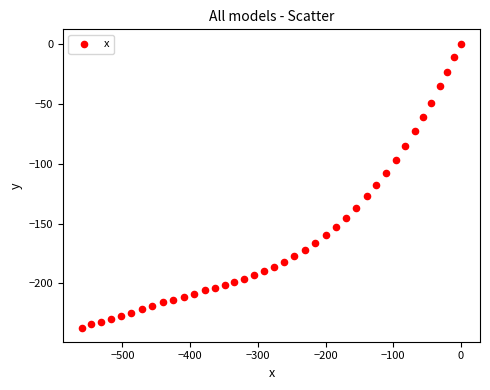

What is the range of X values (max minus min)?

559.9